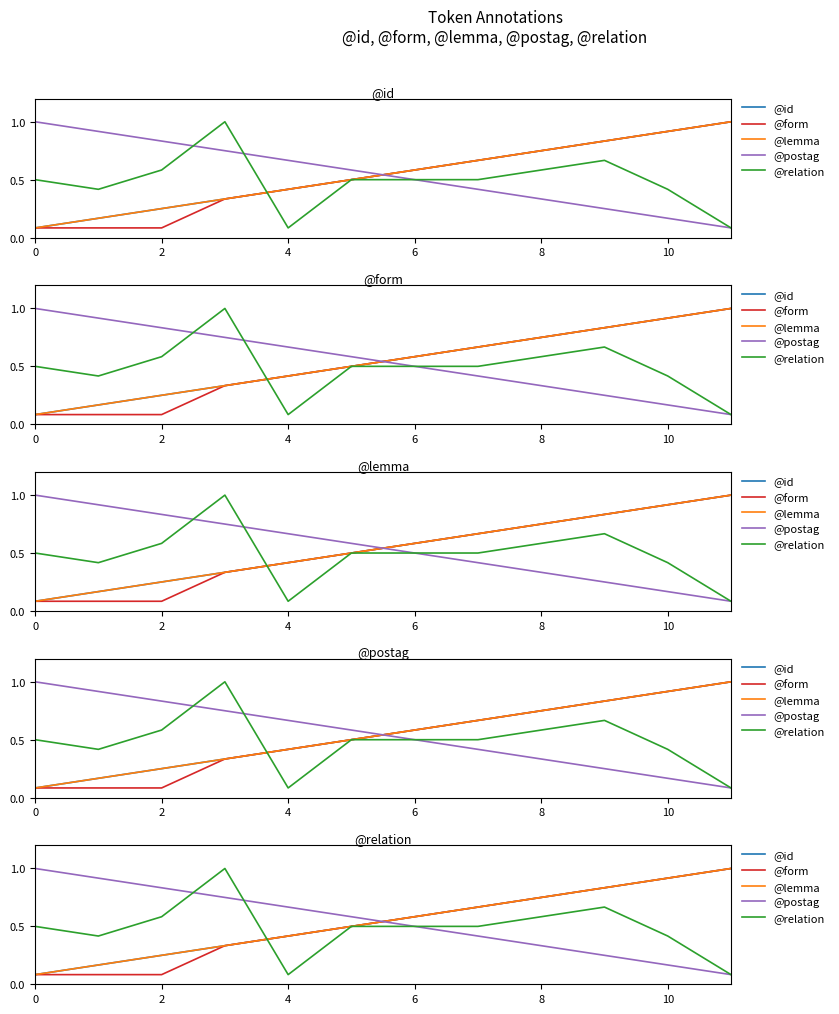

What is the smallest value displayed?

0.1